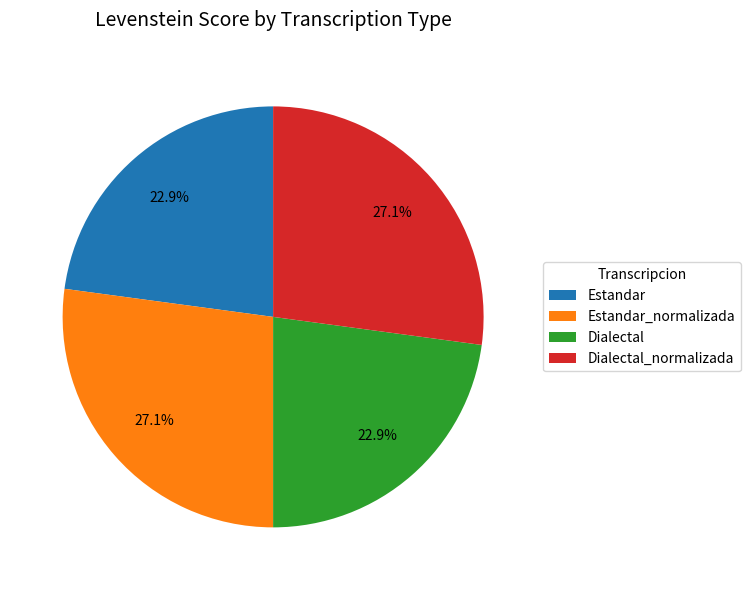

Is there any slice that represents more than half of the pie?

No